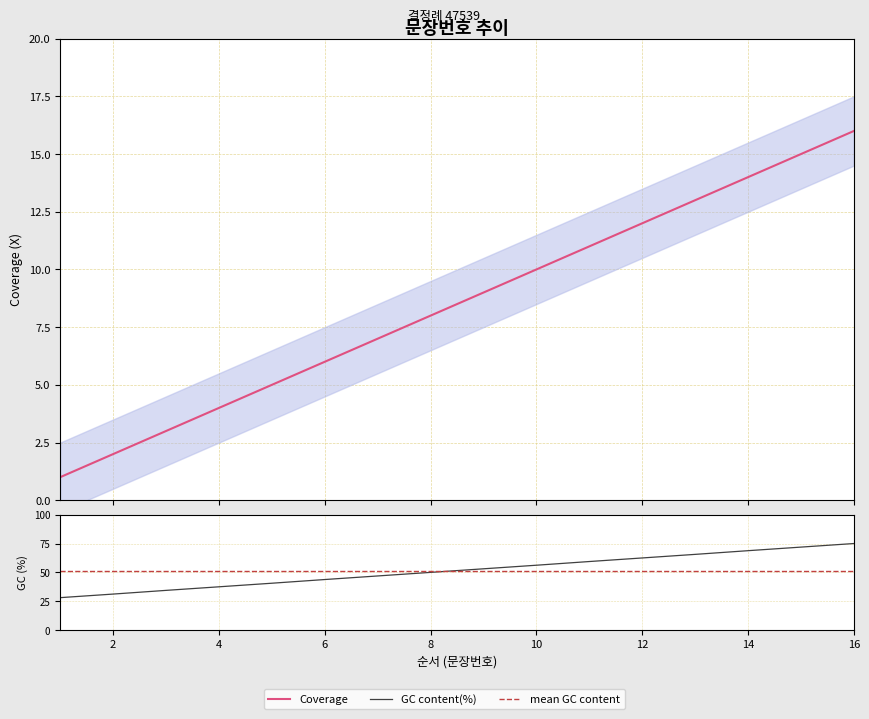

What is the label of the 2nd point from the left?

2